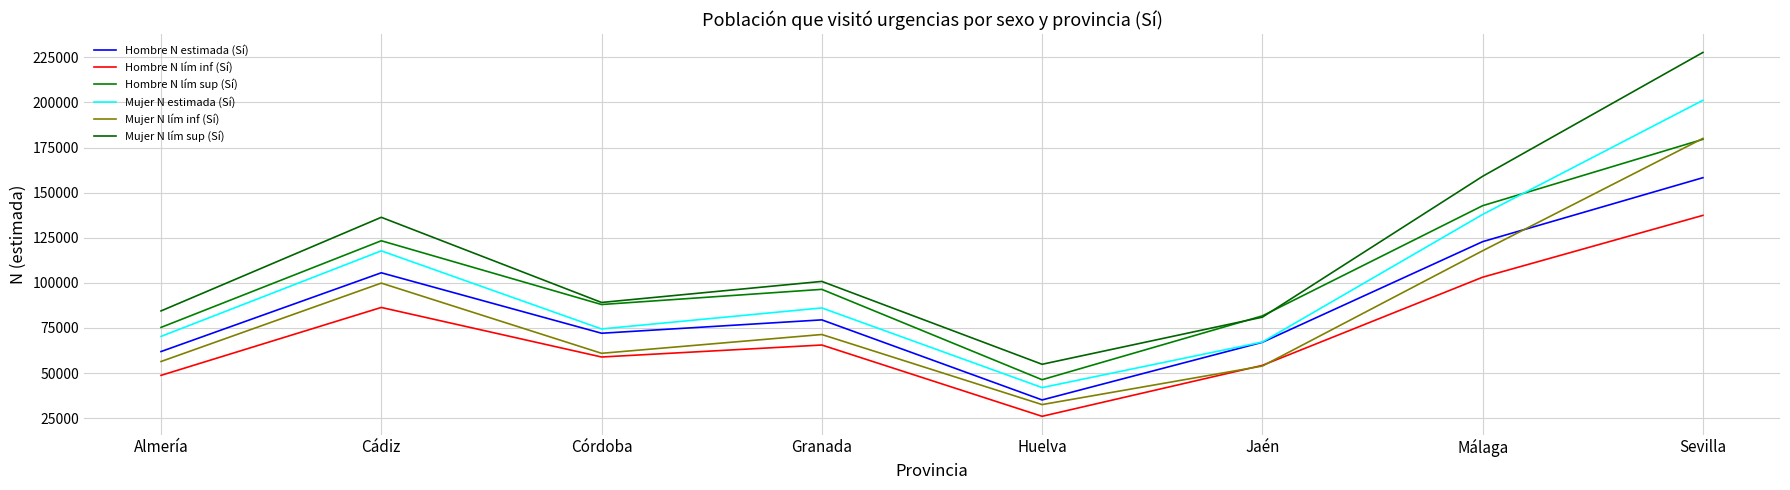

How many interior local valleys does the Hombre N estimada (Sí) series have?

2